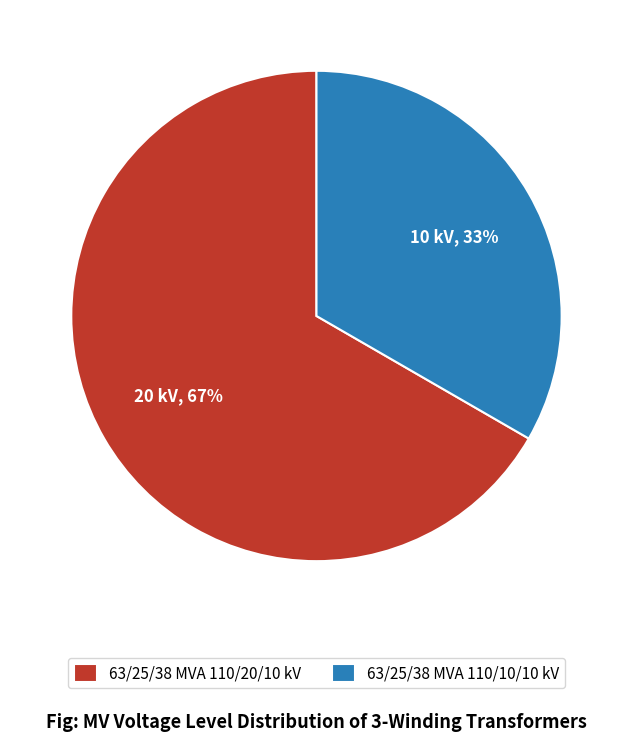

Rank the categories by value from lowest to highest.

63/25/38 MVA 110/10/10 kV, 63/25/38 MVA 110/20/10 kV